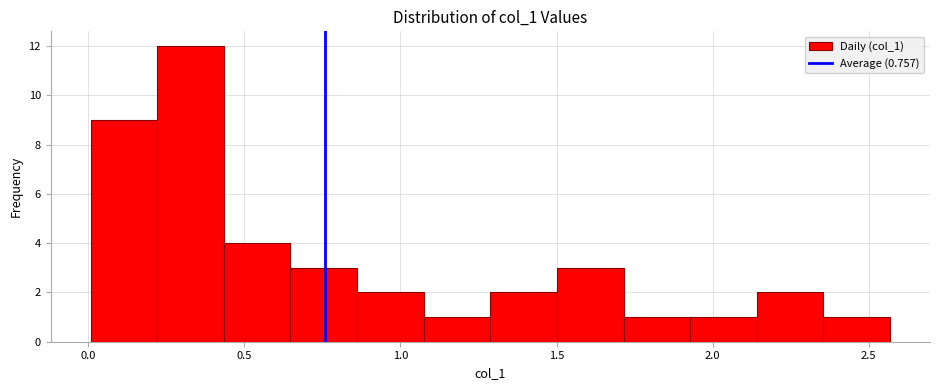

Reading left to right, transcribe this chart: for each bar, give the range it covers on the x-axis and its height. Neither the bar edges nor the heights are printed on the chart, so give them approximately, as read against the axes.

0.00 to 0.20: 9
0.20 to 0.45: 12
0.45 to 0.65: 4
0.65 to 0.85: 3
0.85 to 1.05: 2
1.05 to 1.30: 1
1.30 to 1.50: 2
1.50 to 1.70: 3
1.70 to 1.95: 1
1.95 to 2.15: 1
2.15 to 2.35: 2
2.35 to 2.55: 1